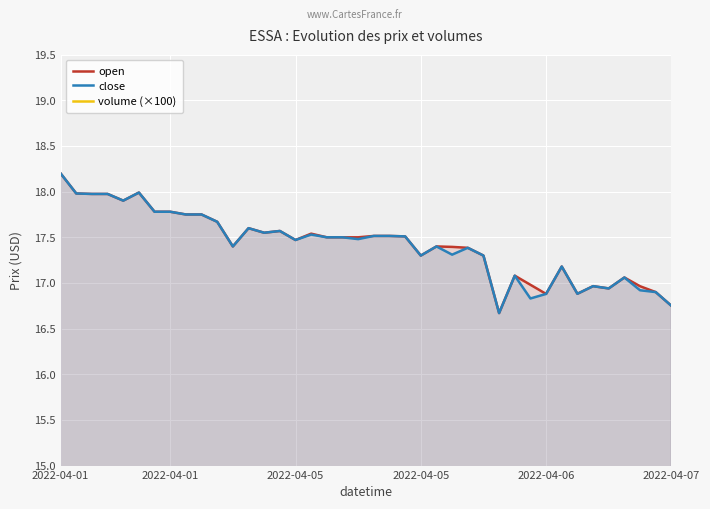

What is the difference between the maximum and minimum values in the close series?

1.5